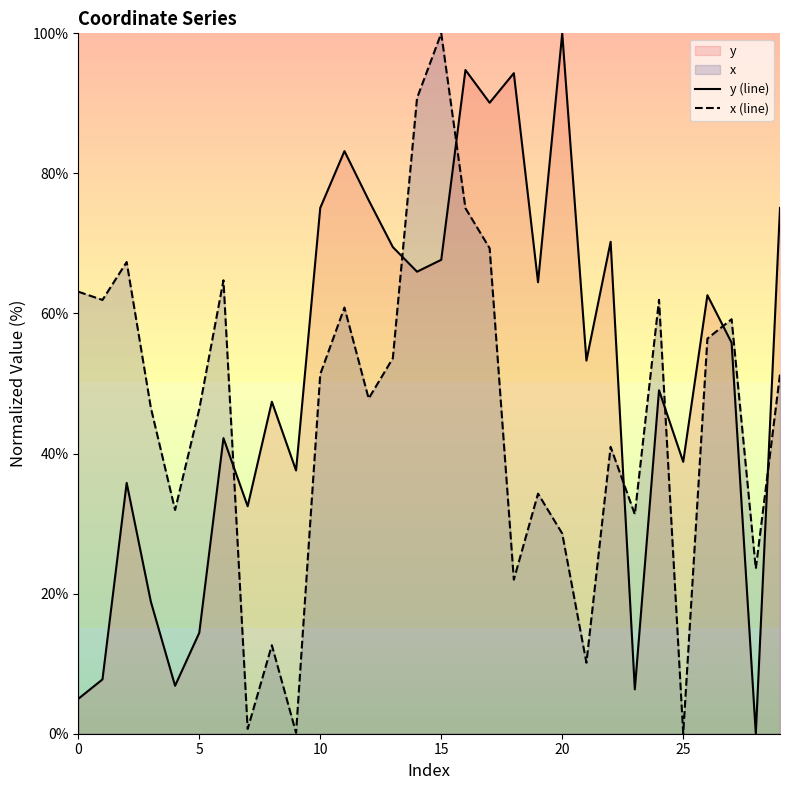

Which series has the largest total across all categories?

y (line)